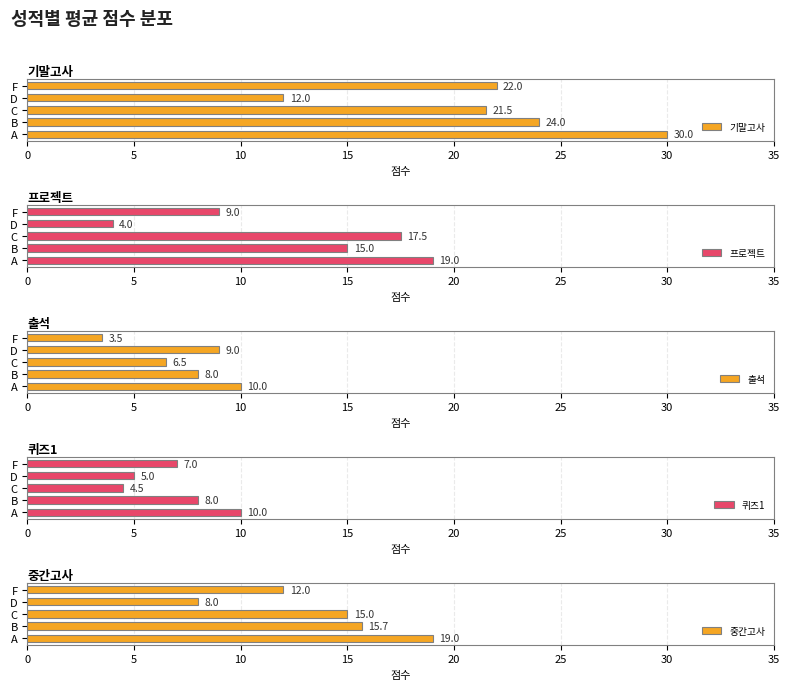

List the series in order of their peak value, highest first.

기말고사, 프로젝트, 중간고사, 출석, 퀴즈1